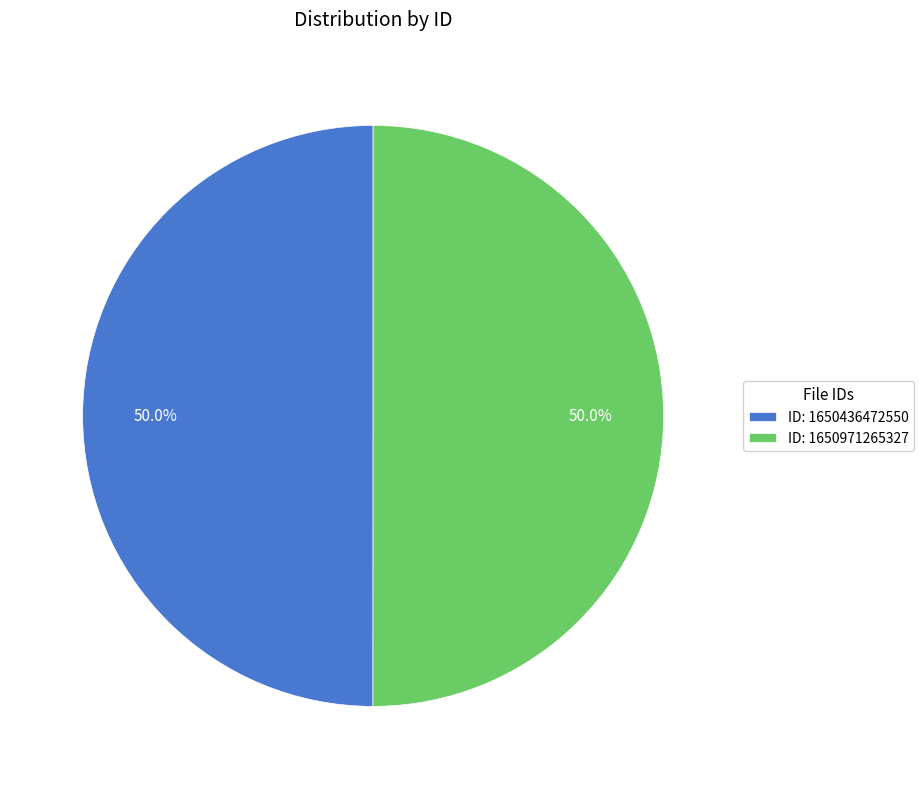

What is the ratio of the value at ID: 1650971265327 to the value at ID: 1650436472550?

1.0